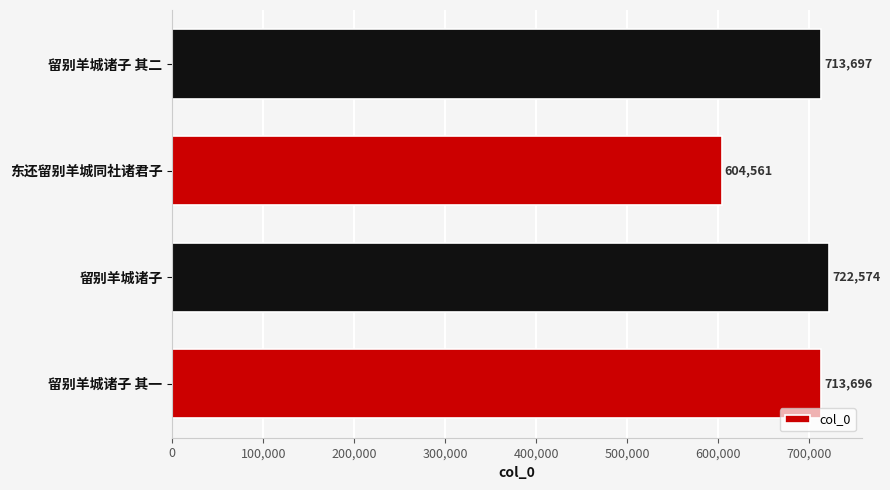

How many bars are there in total?

4